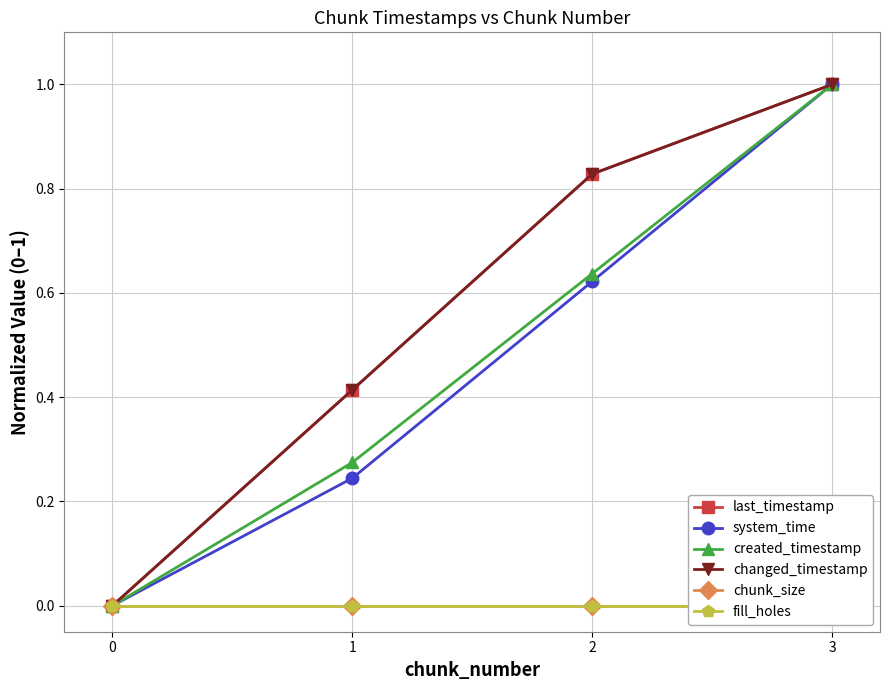

Reading left to right, extract all data points from this chart.

last_timestamp: 0=0.0	1=0.4	2=0.8	3=1.0
system_time: 0=0.0	1=0.2	2=0.6	3=1.0
created_timestamp: 0=0.0	1=0.3	2=0.6	3=1.0
changed_timestamp: 0=0.0	1=0.4	2=0.8	3=1.0
chunk_size: 0=0.0	1=0.0	2=0.0	3=0.0
fill_holes: 0=0.0	1=0.0	2=0.0	3=0.0